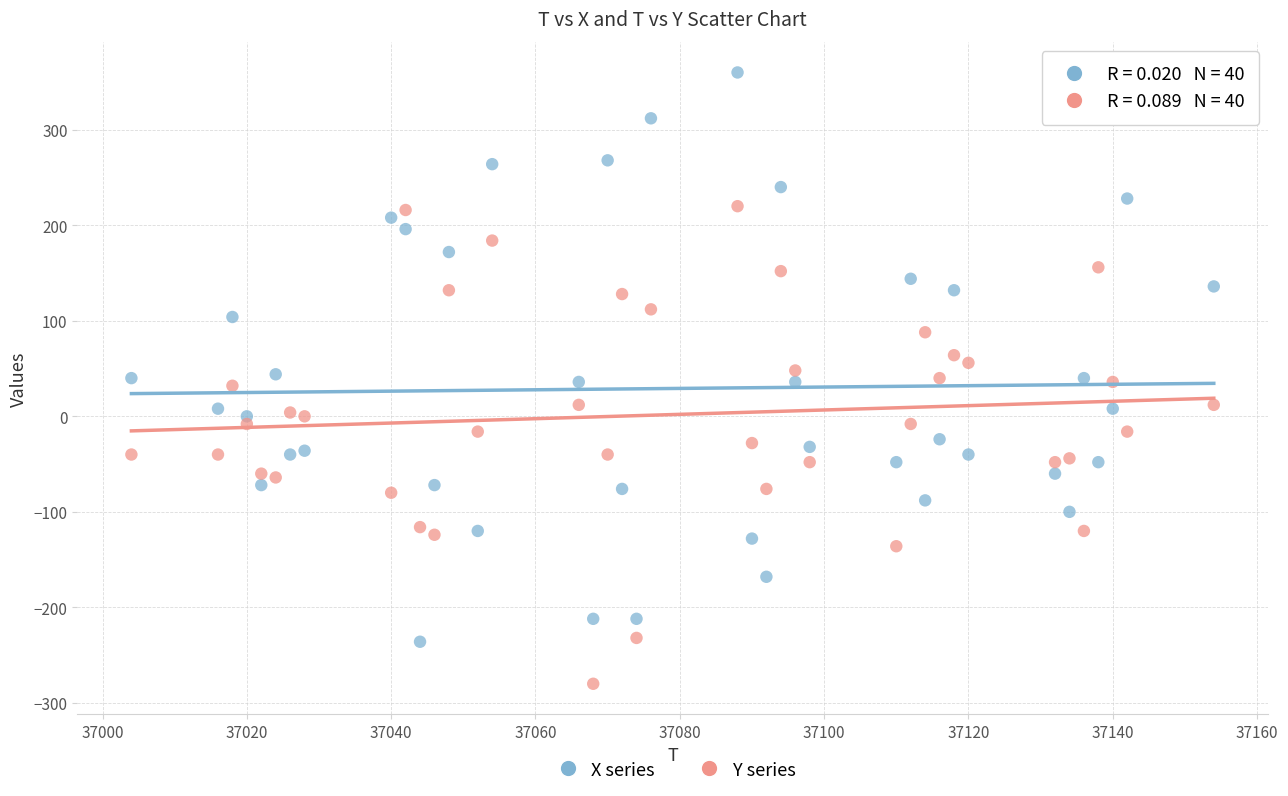

Across all data points, what is the range of Y values (max minus min)?

640